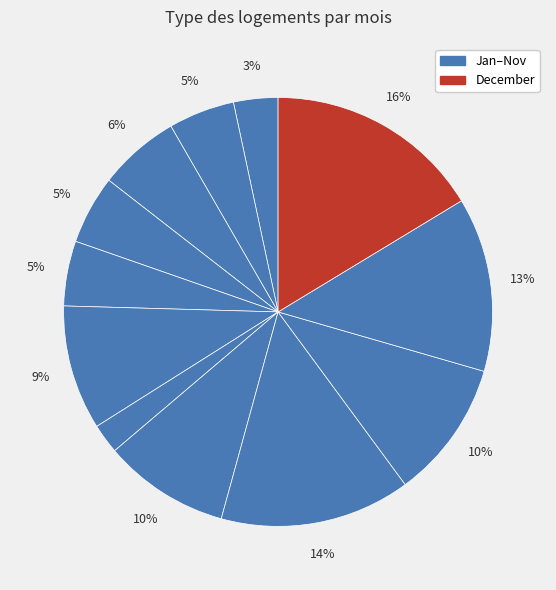

How many segments does this pie chart have?

12